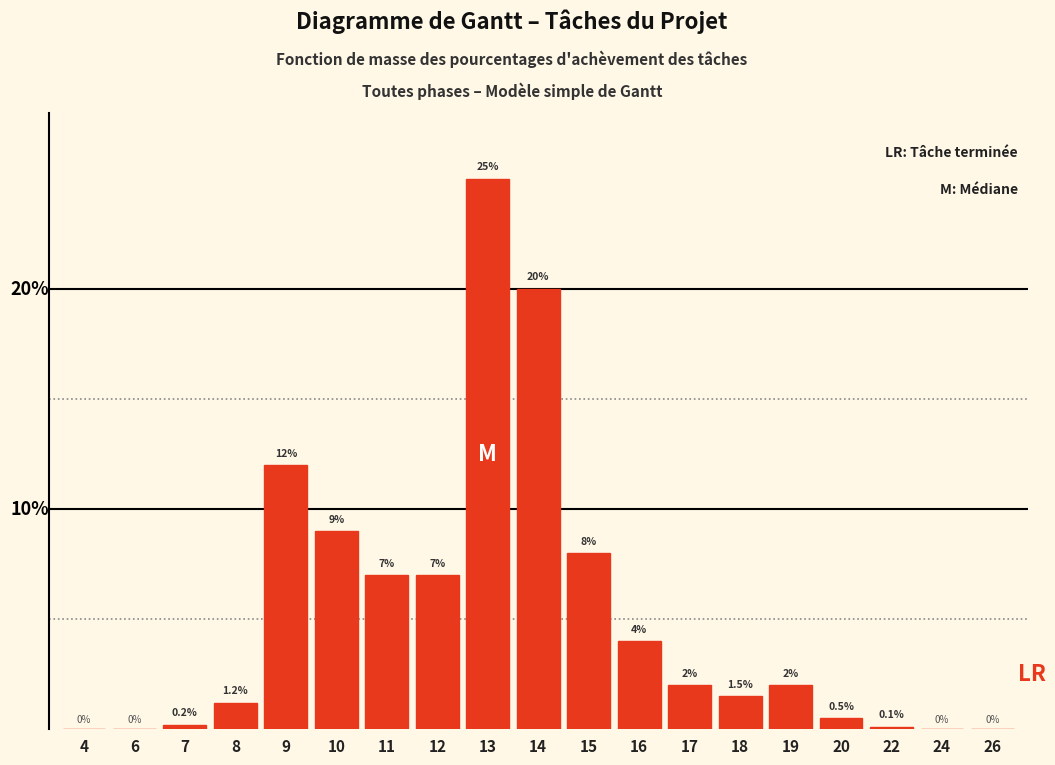

Are the bars horizontal?

No